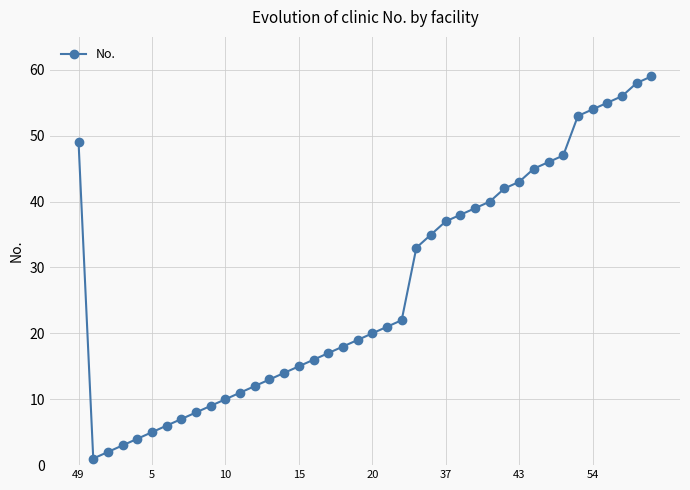

Is this an area chart (filled region under the line)?

No